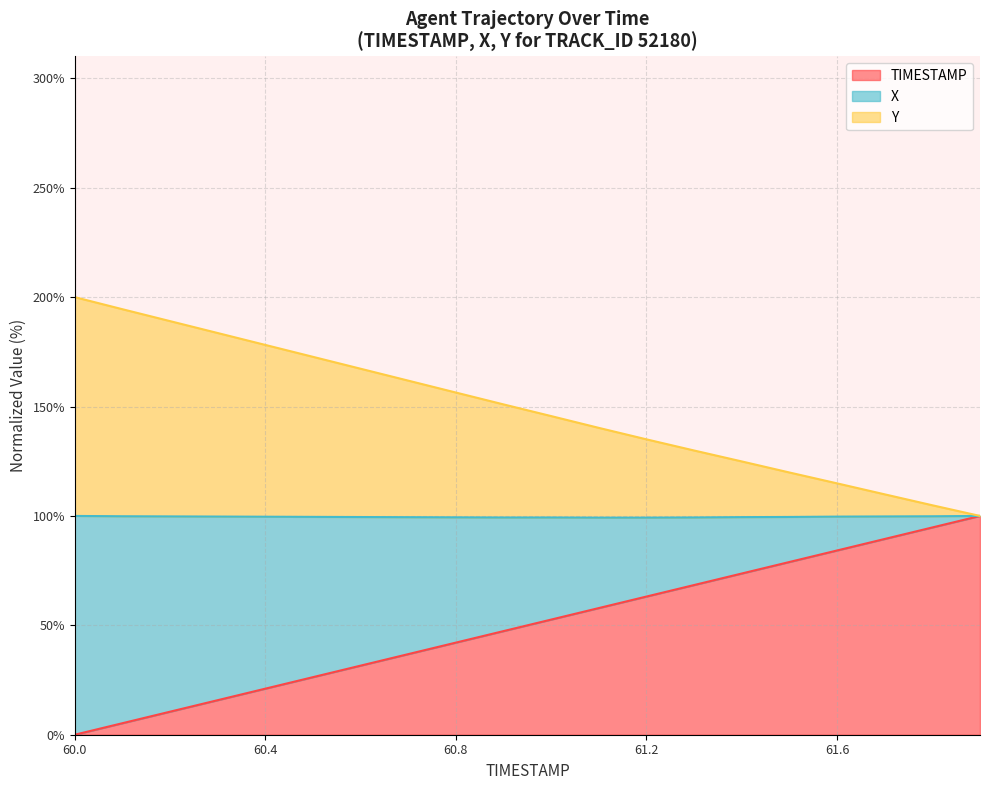

At which label does TIMESTAMP reach its minimum?

60.0